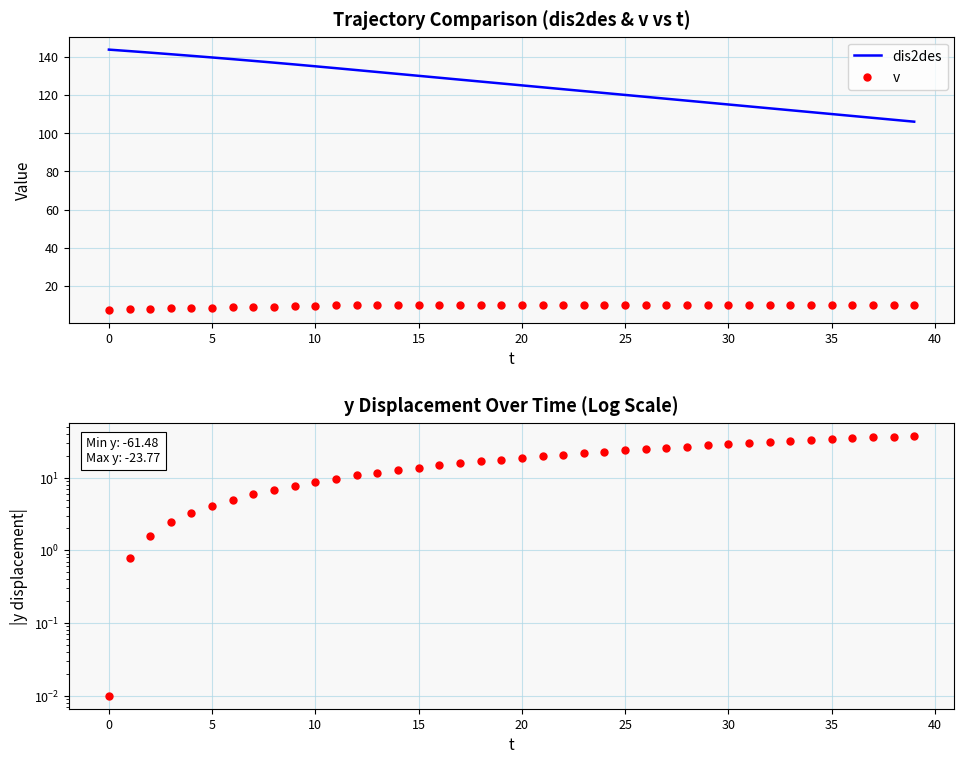

Which series reaches the minimum Y coordinate?

|y displacement|